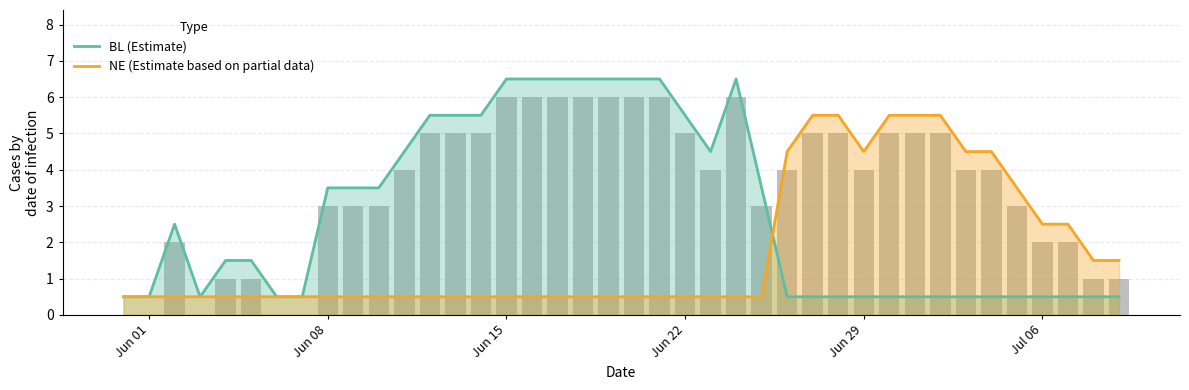

Which series has the largest total across all categories?

BL (Estimate)